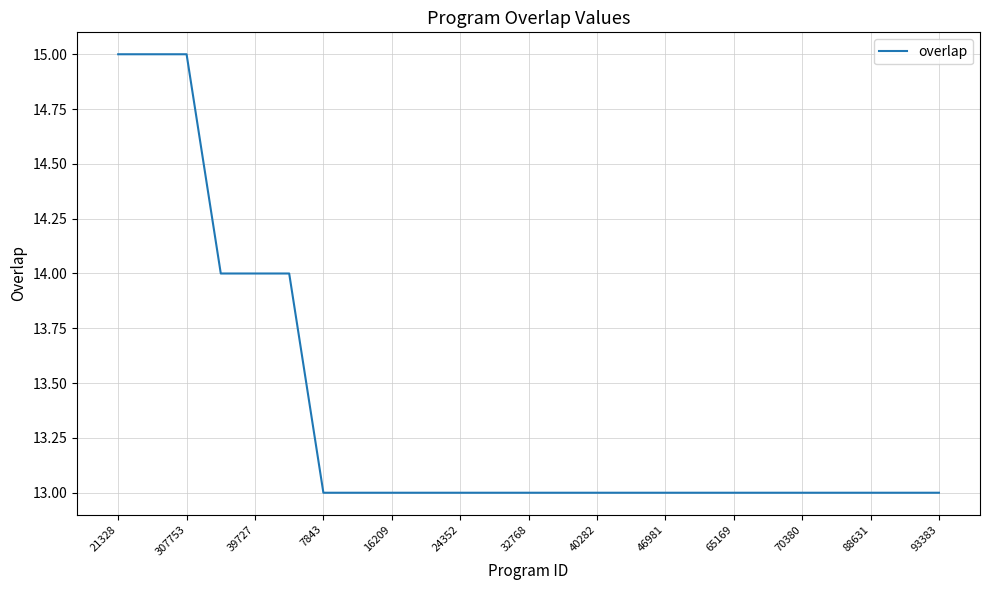

What is the maximum value shown in the chart?

15